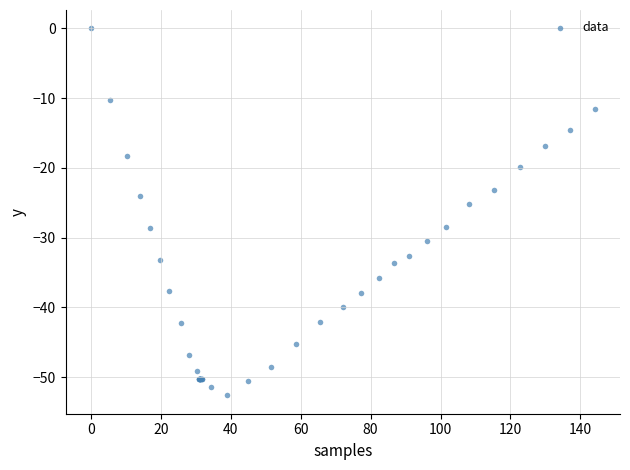

What Y value in the scatter plot is closest to -26?

-25.2